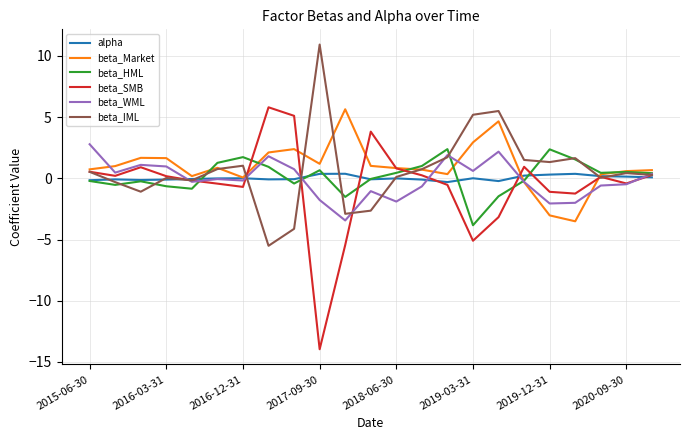

How many values in beta_SMB are above zero?

12